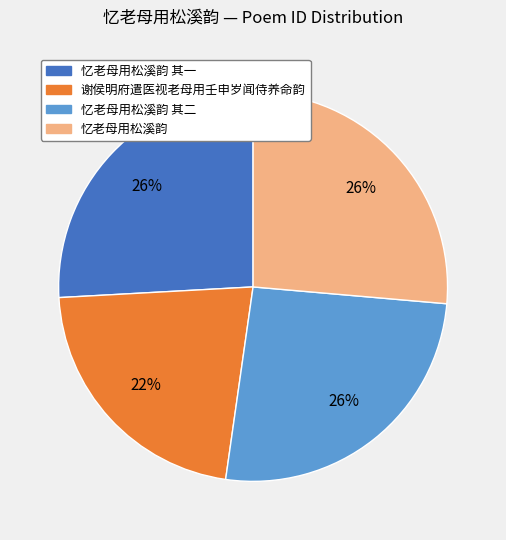

Approximately how many times larger is the value at 忆老母用松溪韵 其一 compared to 忆老母用松溪韵?

1.0